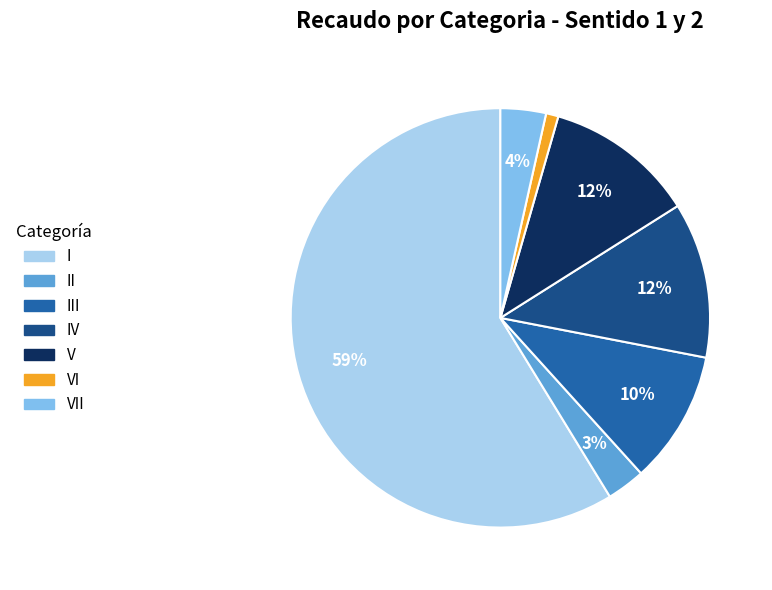

Does any single category account for the majority?

Yes